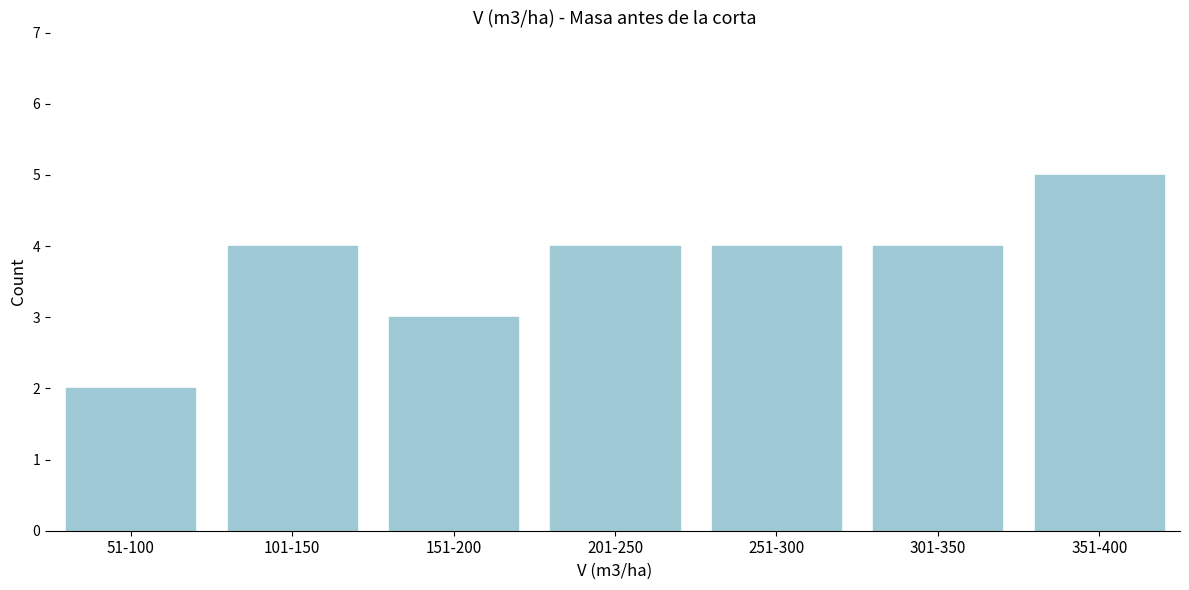

Reading left to right, list all the values displayed in this chart.

2	4	3	4	4	4	5